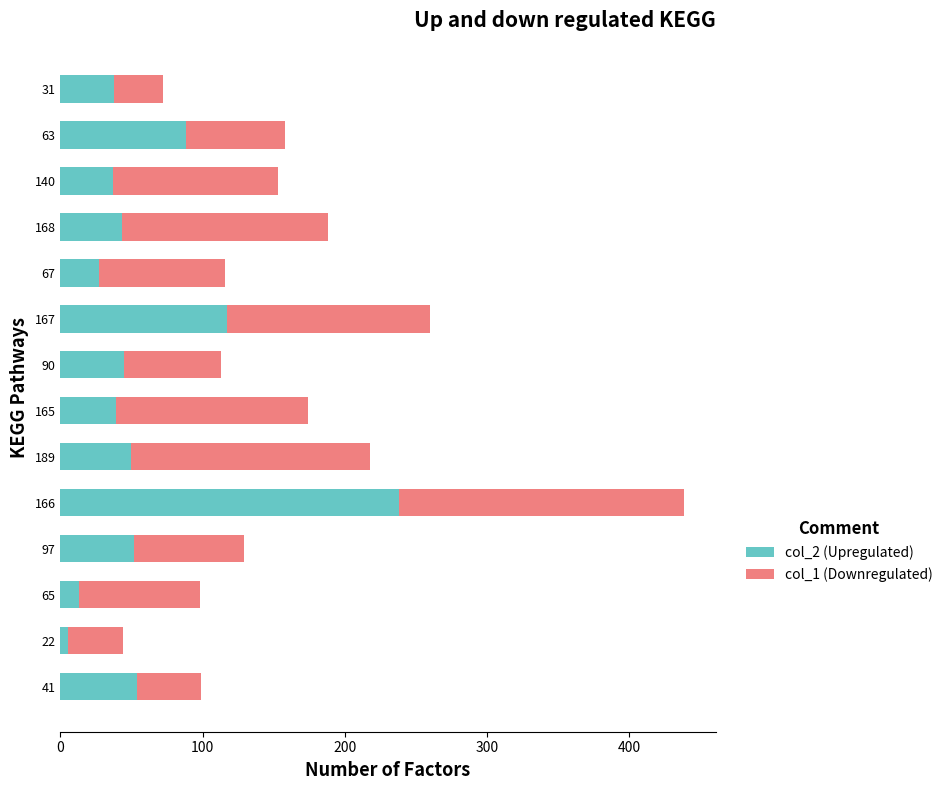

What is the total value across all series at 63?

158